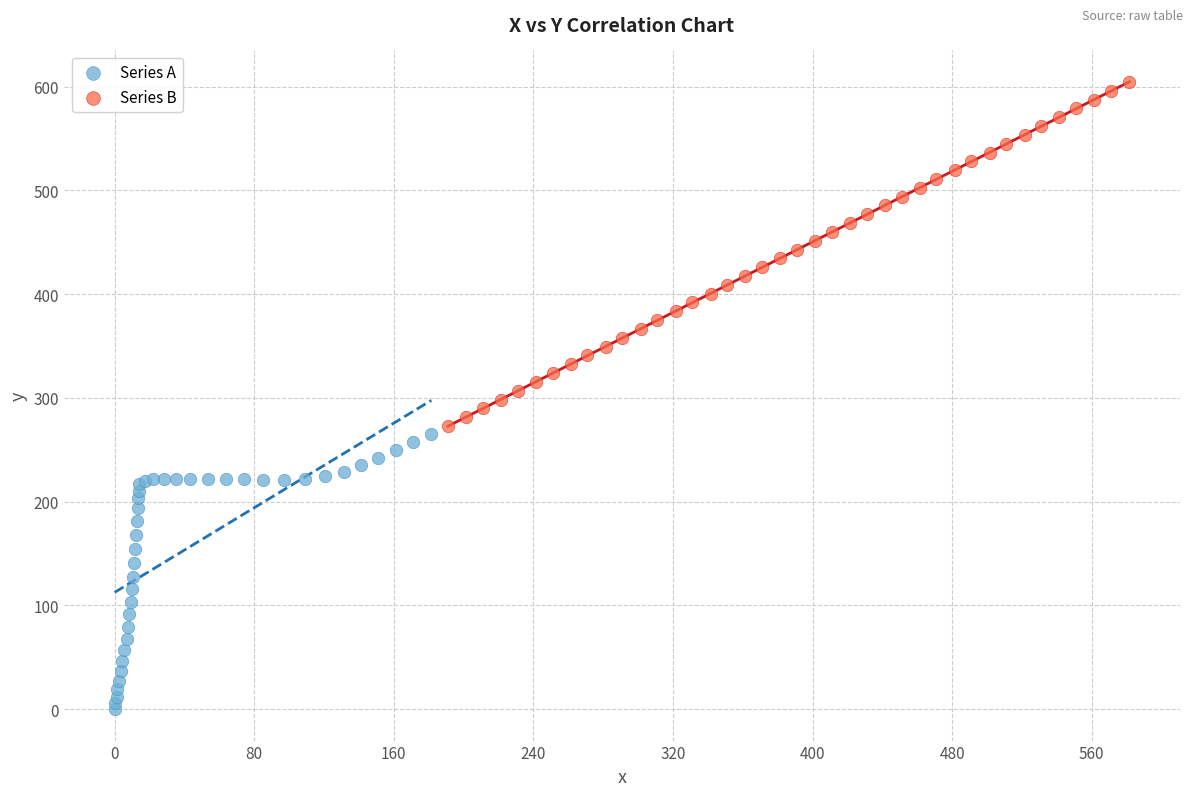

Which series reaches the minimum Y coordinate?

Series A